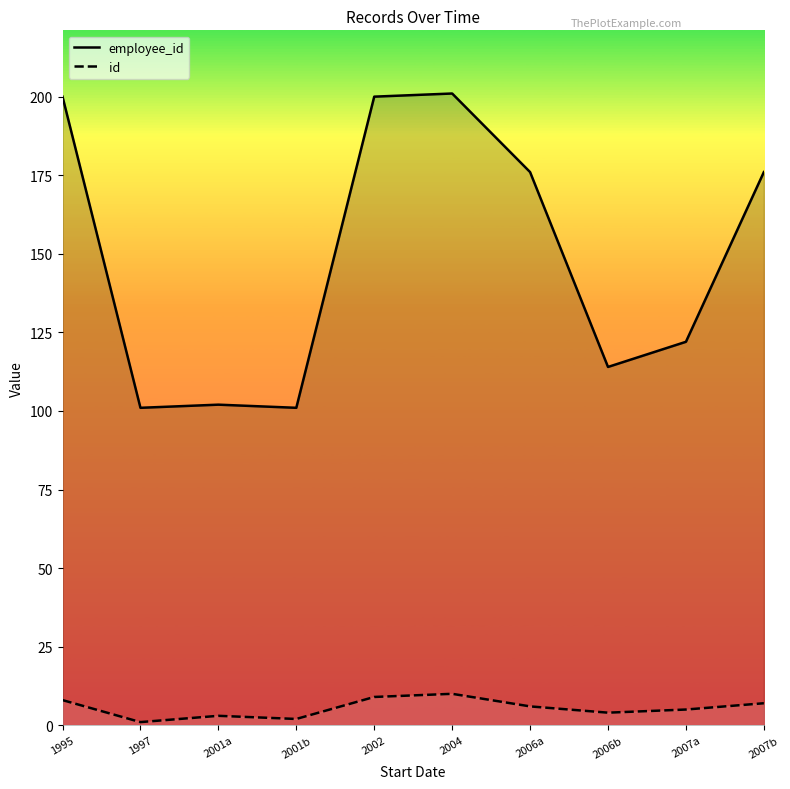

Does the chart have visible grid lines?

No